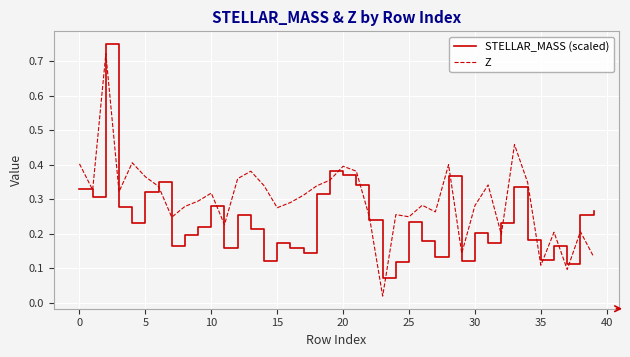

Rank the series by their average value, from lowest to highest.

STELLAR_MASS (scaled), Z